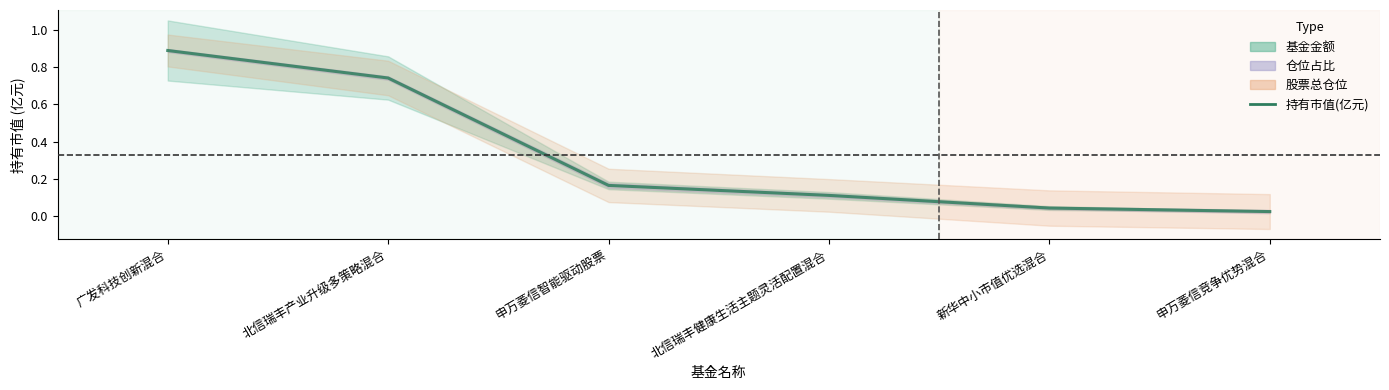

Between 新华中小市值优选混合 and 北信瑞丰产业升级多策略混合, which is larger?

北信瑞丰产业升级多策略混合